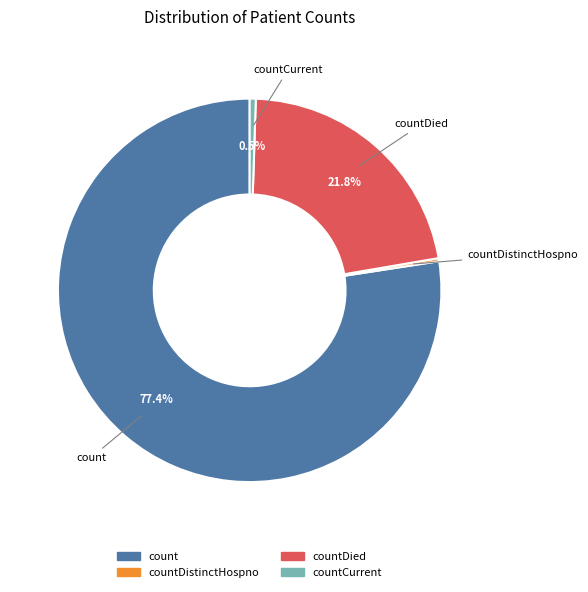

Is there any slice that represents more than half of the pie?

Yes